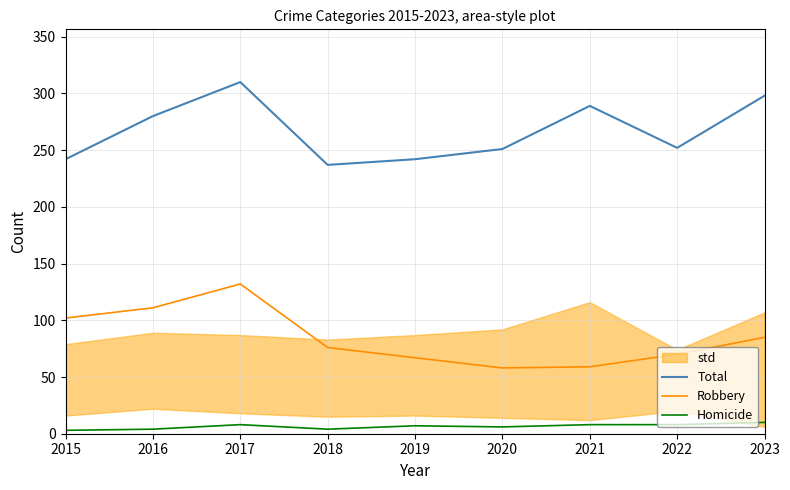

What is the highest value of the Robbery series?

132